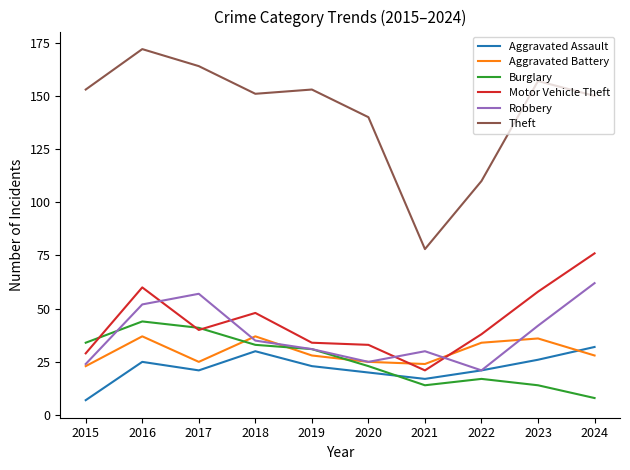

What is the difference between the Motor Vehicle Theft values at 2020 and 2017?

7